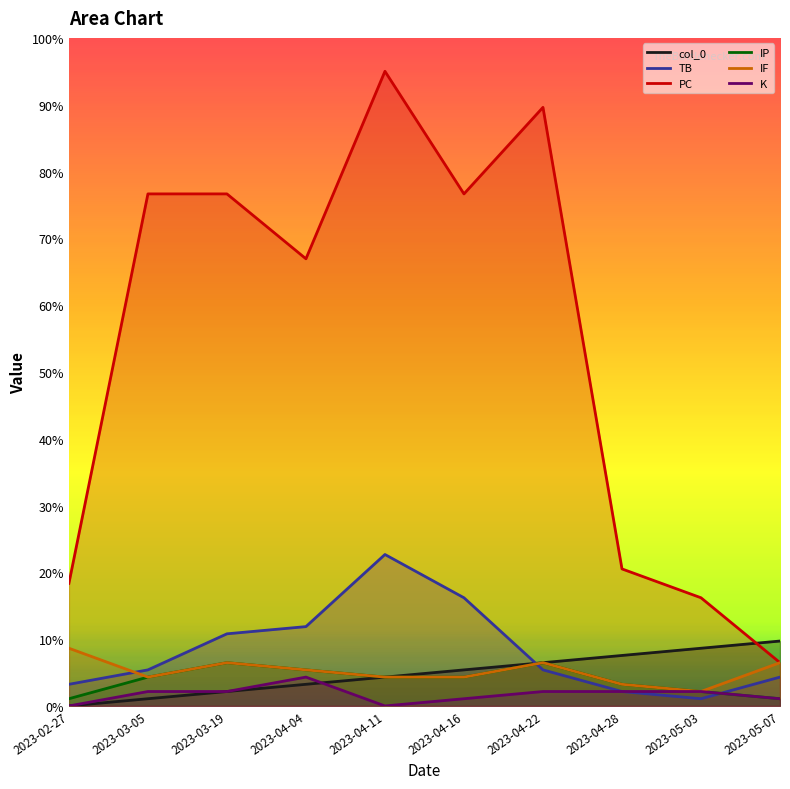

At which category does the chart reach its minimum across all series?

2023-02-27